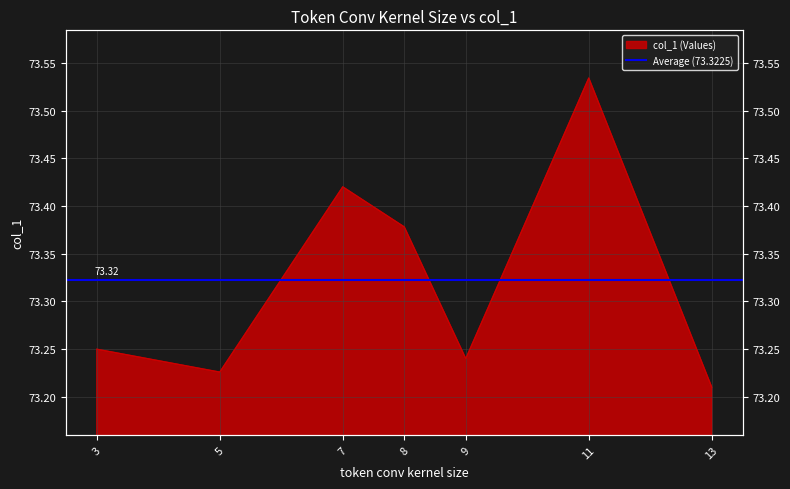

Reading left to right, extract all data points from this chart.

3=73.2	5=73.2	7=73.4	8=73.4	9=73.2	11=73.5	13=73.2